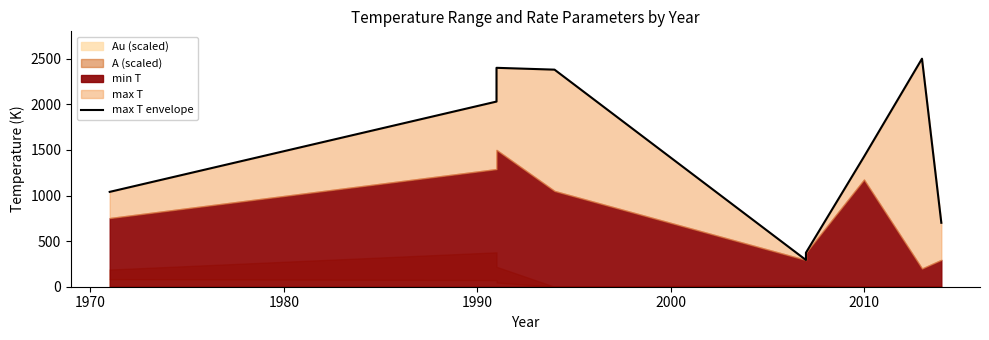

Which label corresponds to the smallest value in the chart?

2000